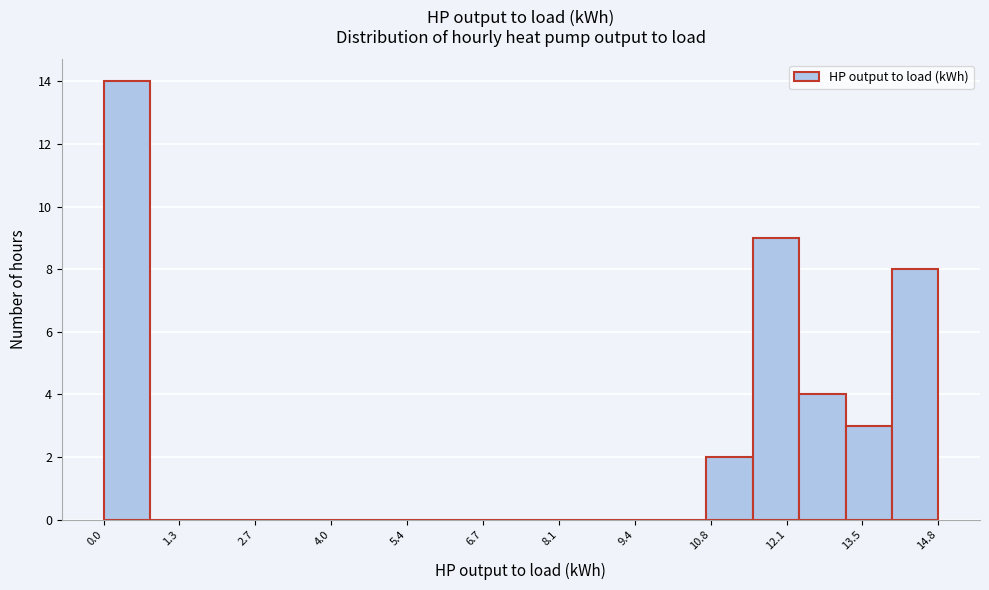

Reading left to right, list every bar in this chart as the range it spans on the x-axis followed by its height. Neither the bar edges nor the heights are printed on the chart, so give them approximately, as read against the axes.

0.0 to 0.8: 14
0.8 to 1.6: 0
1.6 to 2.4: 0
2.4 to 3.2: 0
3.2 to 4.2: 0
4.2 to 5.0: 0
5.0 to 5.8: 0
5.8 to 6.6: 0
6.6 to 7.4: 0
7.4 to 8.2: 0
8.2 to 9.0: 0
9.0 to 9.8: 0
9.8 to 10.8: 0
10.8 to 11.6: 2
11.6 to 12.4: 9
12.4 to 13.2: 4
13.2 to 14.0: 3
14.0 to 14.8: 8